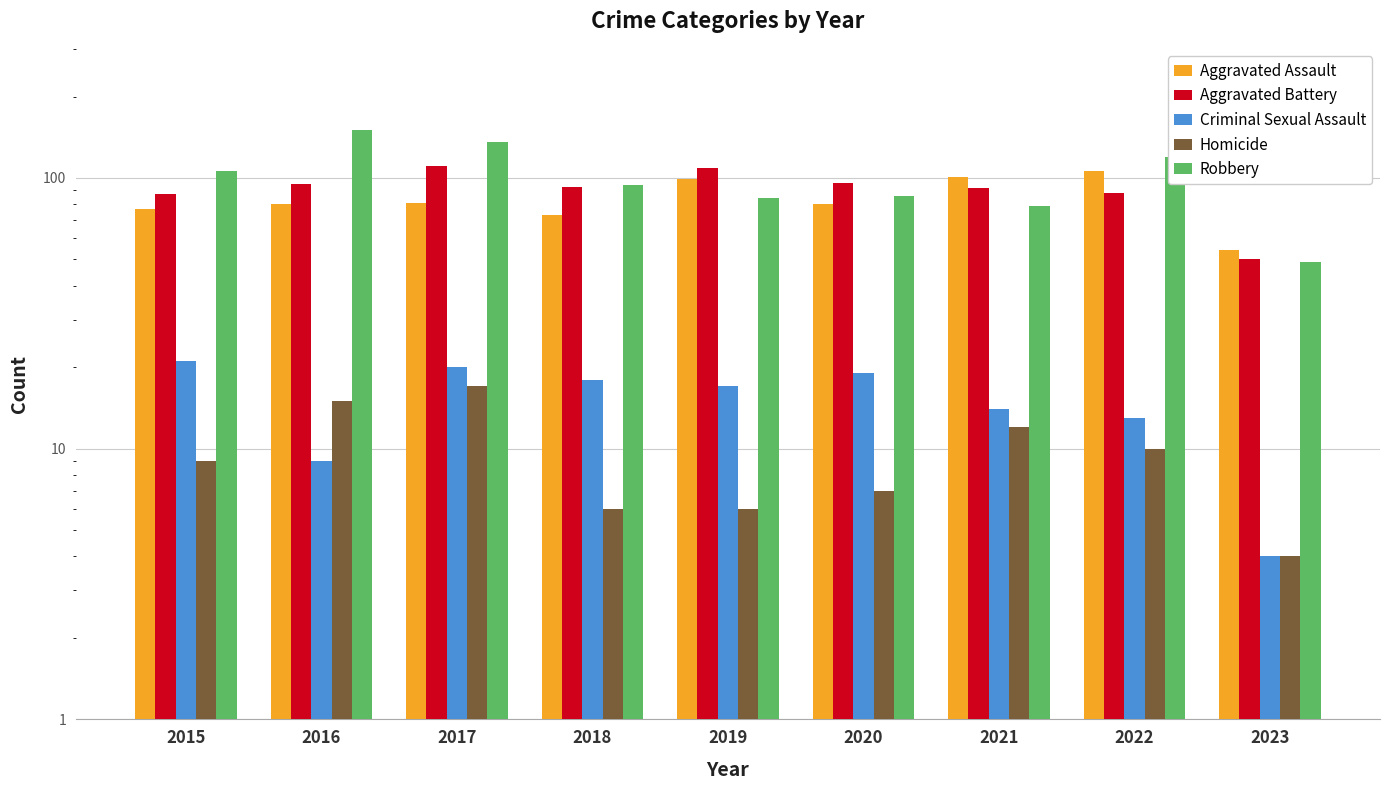

Are the bars grouped side by side (vs. stacked)?

Yes